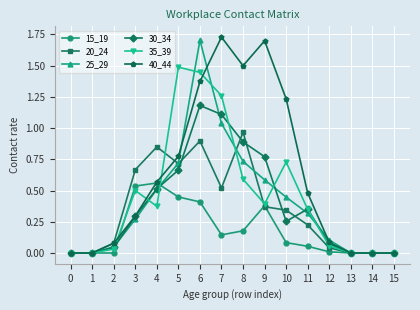

Which series has the widest spread of values?

40_44